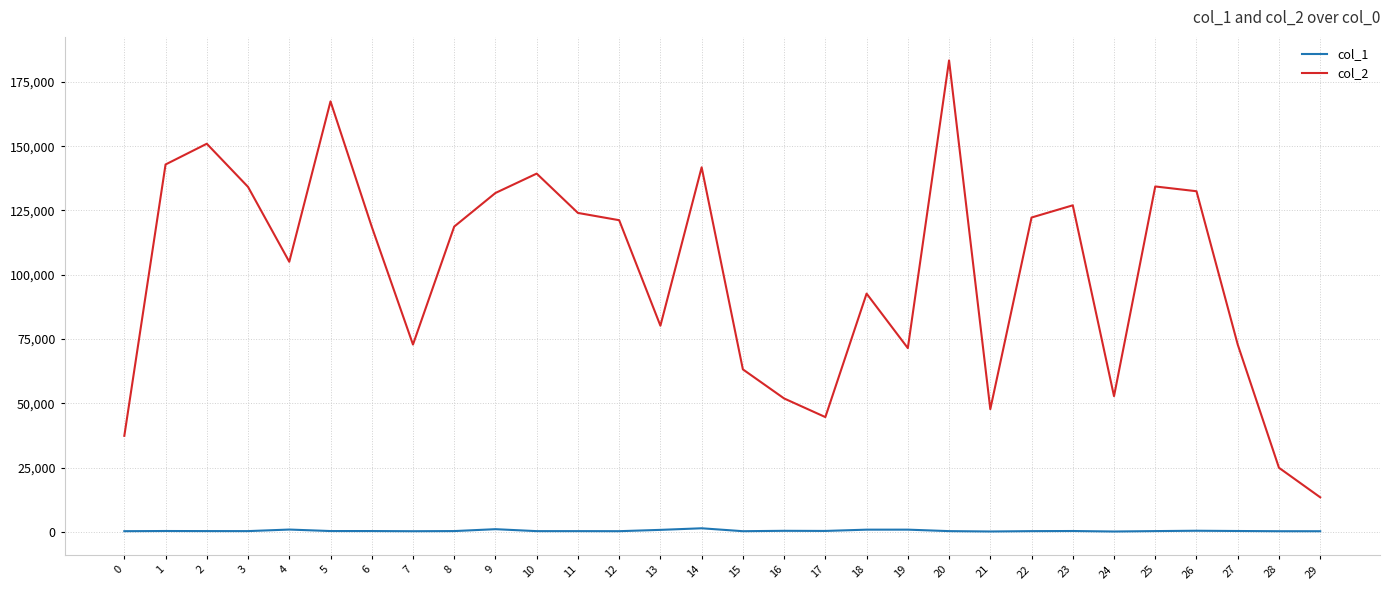

The value of col_2 at 2 is 150940. True or false?

True